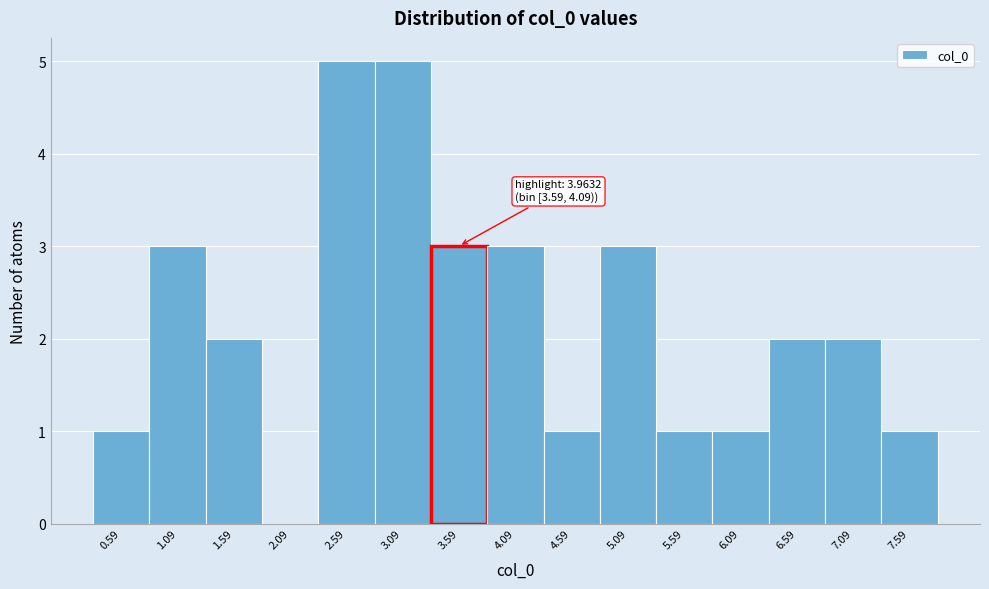

Reading right to left, what are all the values shown in this chart?

7.59=1	7.09=2	6.59=2	6.09=1	5.59=1	5.09=3	4.59=1	4.09=3	3.59=3	3.09=5	2.59=5	2.09=0	1.59=2	1.09=3	0.59=1